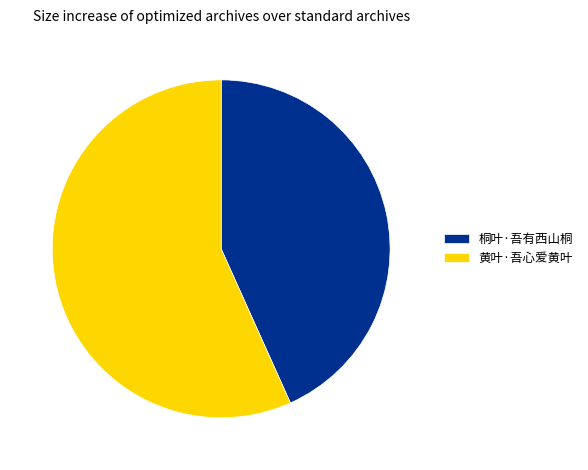

Is it true that 桐叶·吾有西山桐 is 43% of the pie?

True